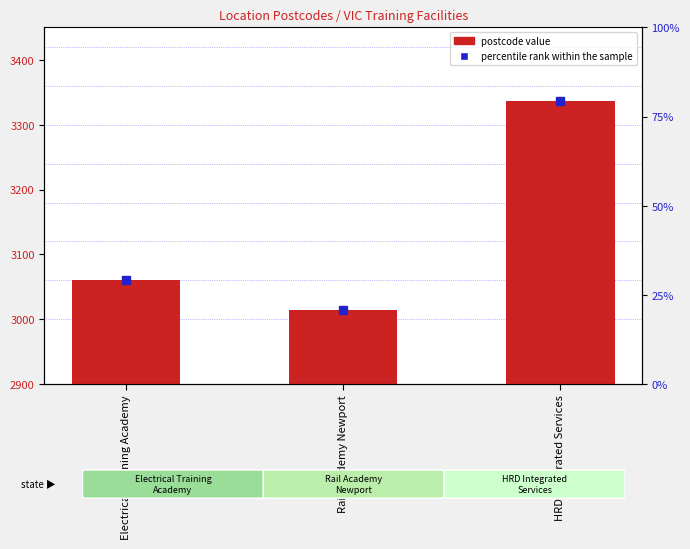

What is the sum of the values at HRD Integrated Services and Electrical Training Academy?

6398